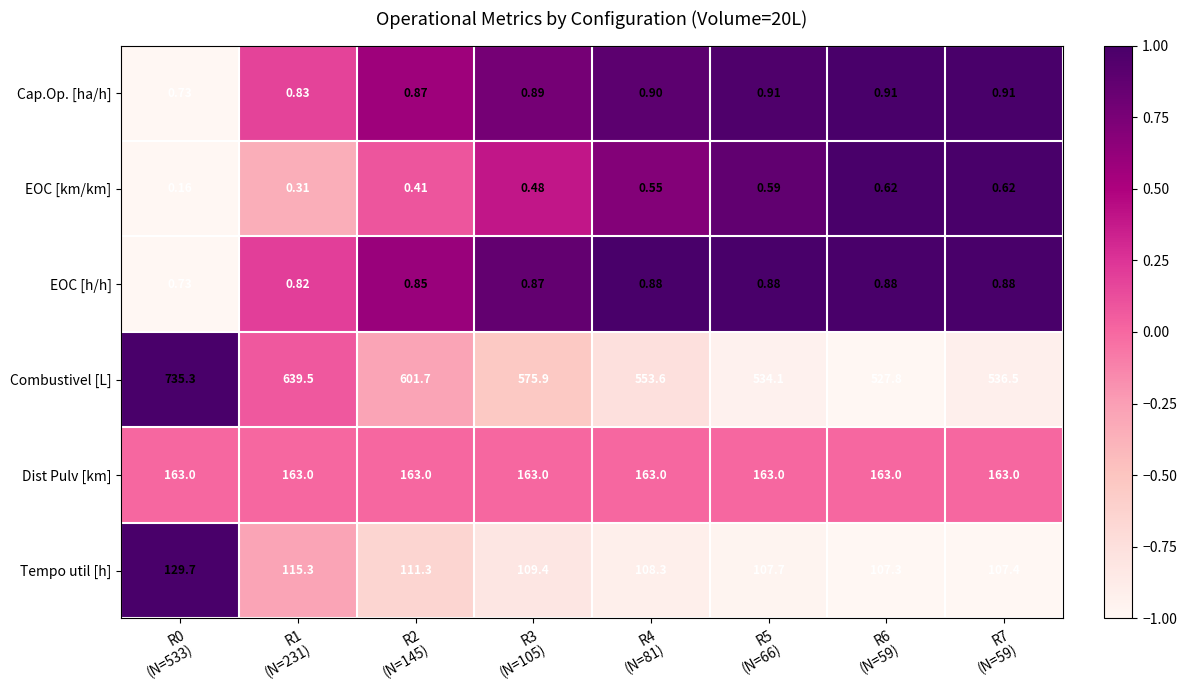

Which series has the widest spread of values?

Combustivel [L]